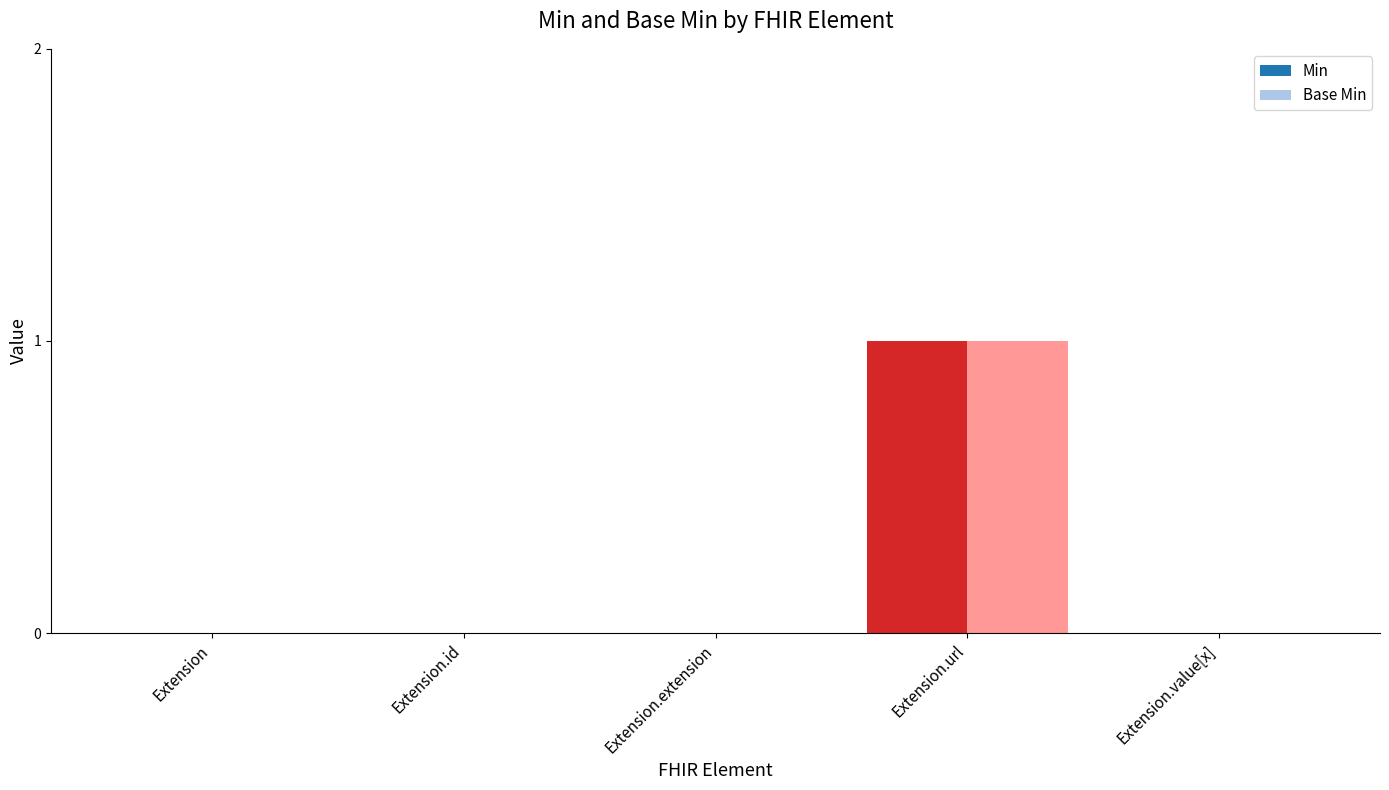

Which category has the lowest value in the Base Min series?

Extension